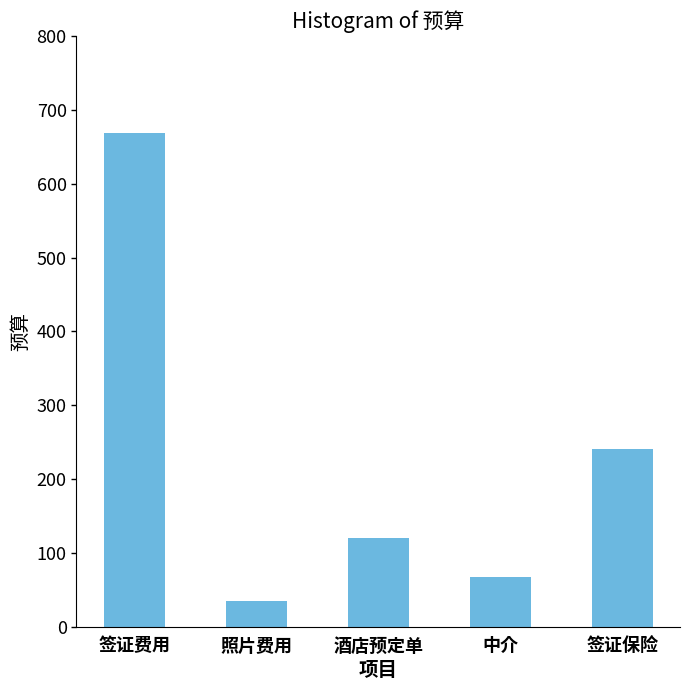

Rank the categories by value from highest to lowest.

签证费用, 签证保险, 酒店预定单, 中介, 照片费用